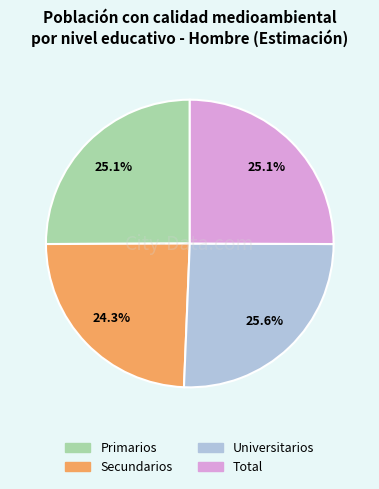

To the nearest percent, what is the average slice percentage?

25%